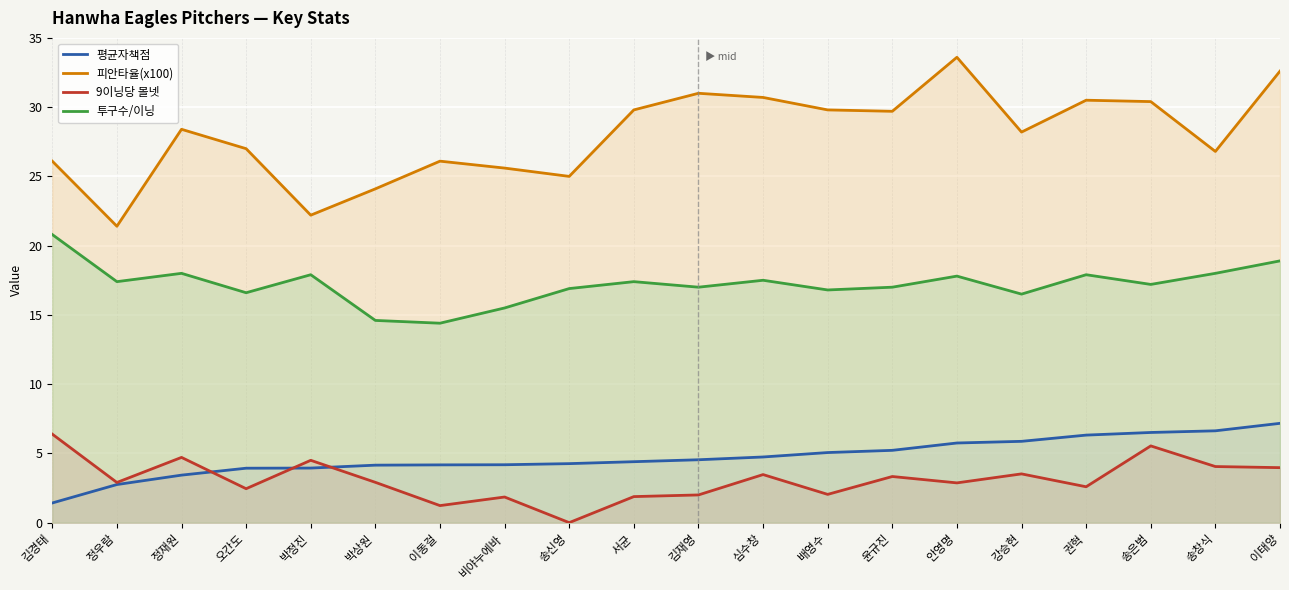

At 정재원, list the series in order from smallest to largest.

평균자책점, 9이닝당 볼넷, 투구수/이닝, 피안타율(x100)